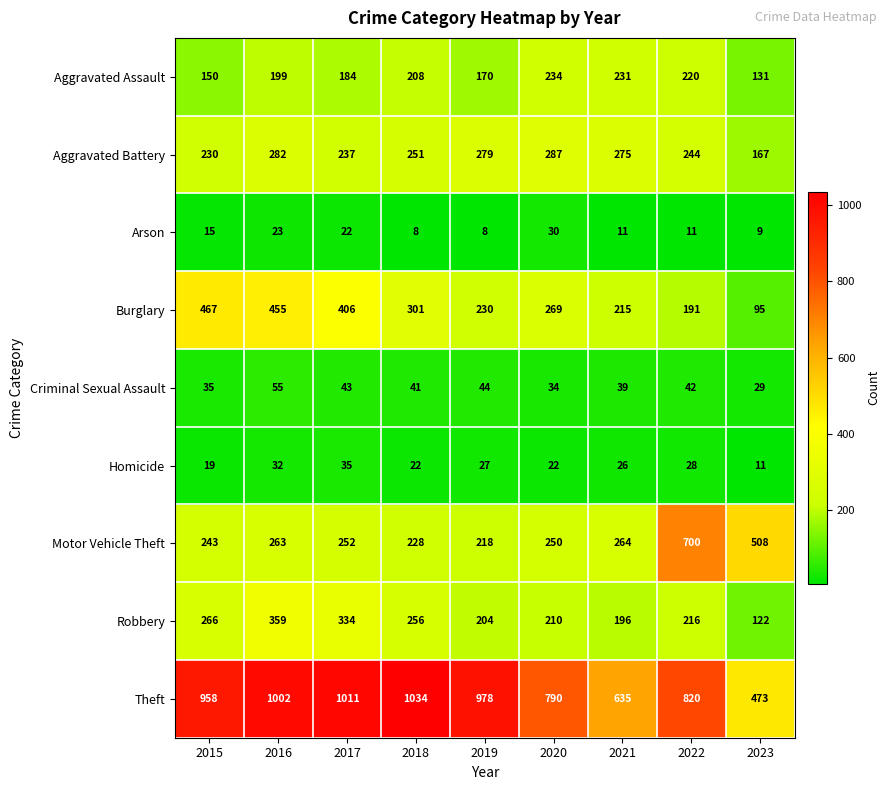

At which label does Aggravated Battery first exceed 251?

2016